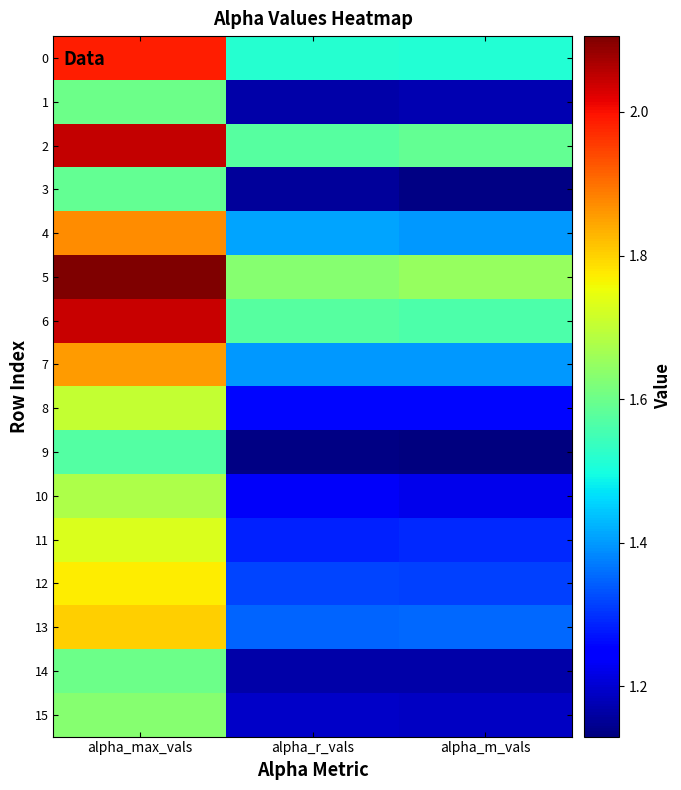

At how many categories does at least one series exceed 1?

3